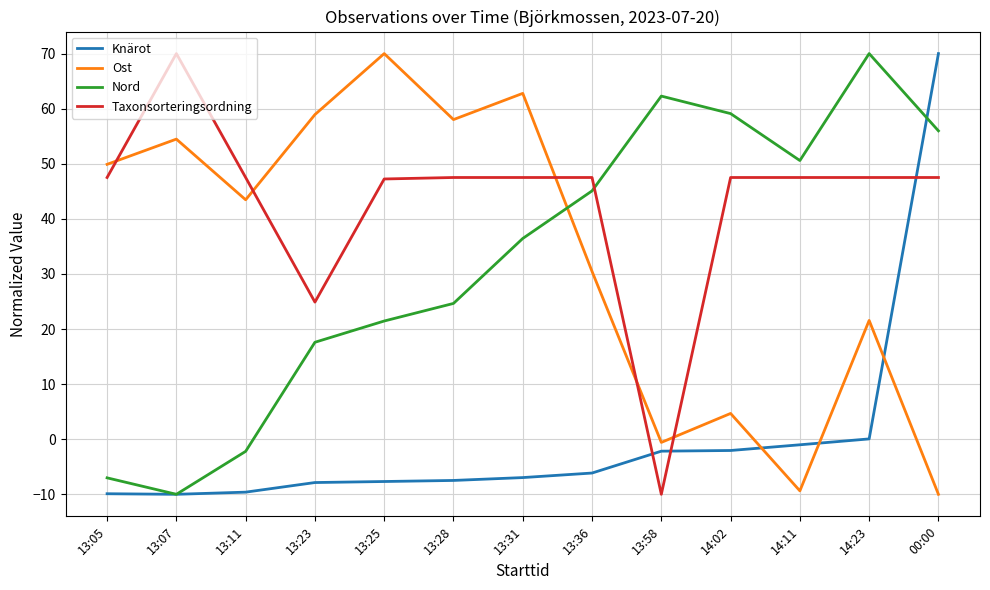

At which label is Knärot closest to 30?

14:23